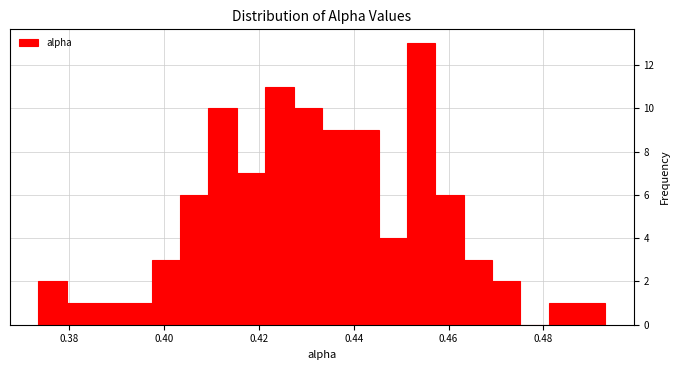

Read against the x-axis, roughly where is the centre of the tallest bar?

0.454